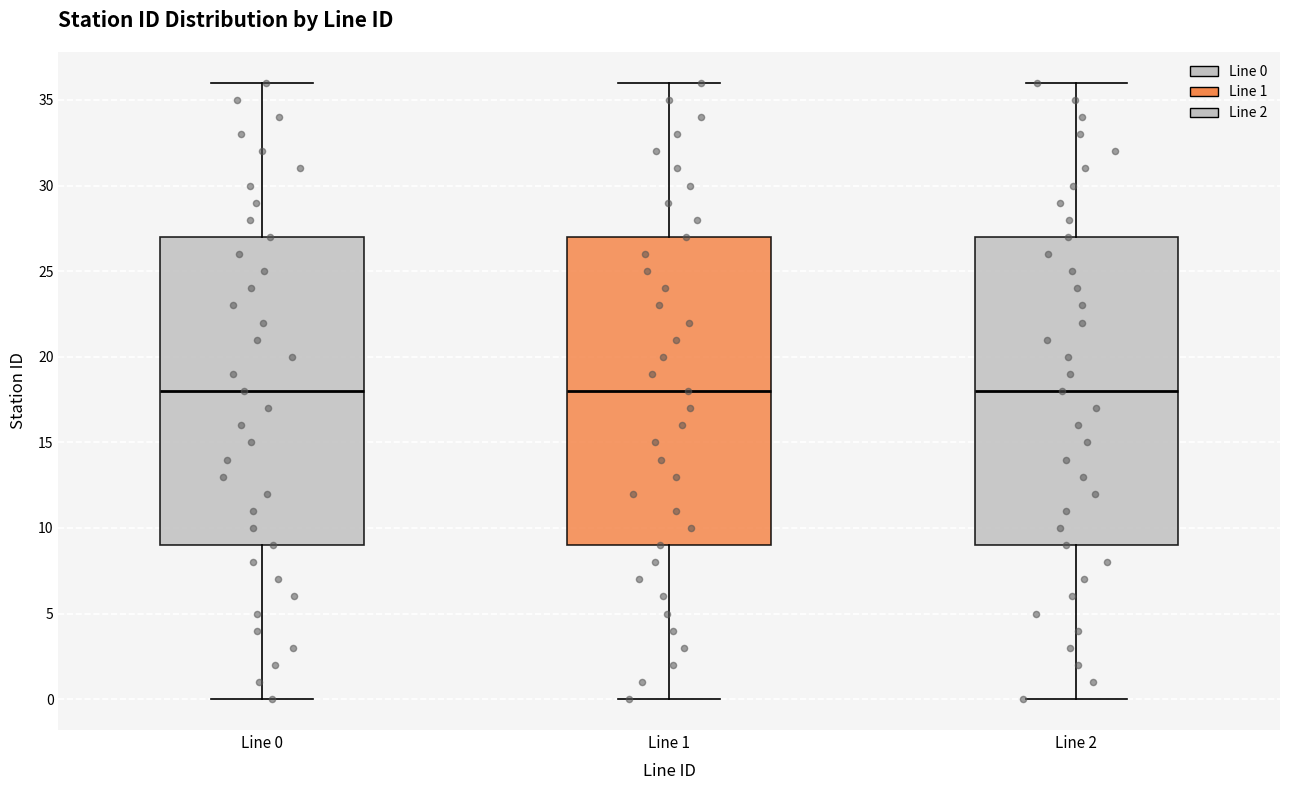

Reading left to right, transcribe this box plot: for each box, give where its median line is, the range the box spans, and where its two whiskers end, as read against the y-axis. The values are not printed on the chart, so give them approximately, as read against the axis.

Line 0: median 18, box 9 to 27, whiskers 0 to 36
Line 1: median 18, box 9 to 27, whiskers 0 to 36
Line 2: median 18, box 9 to 27, whiskers 0 to 36